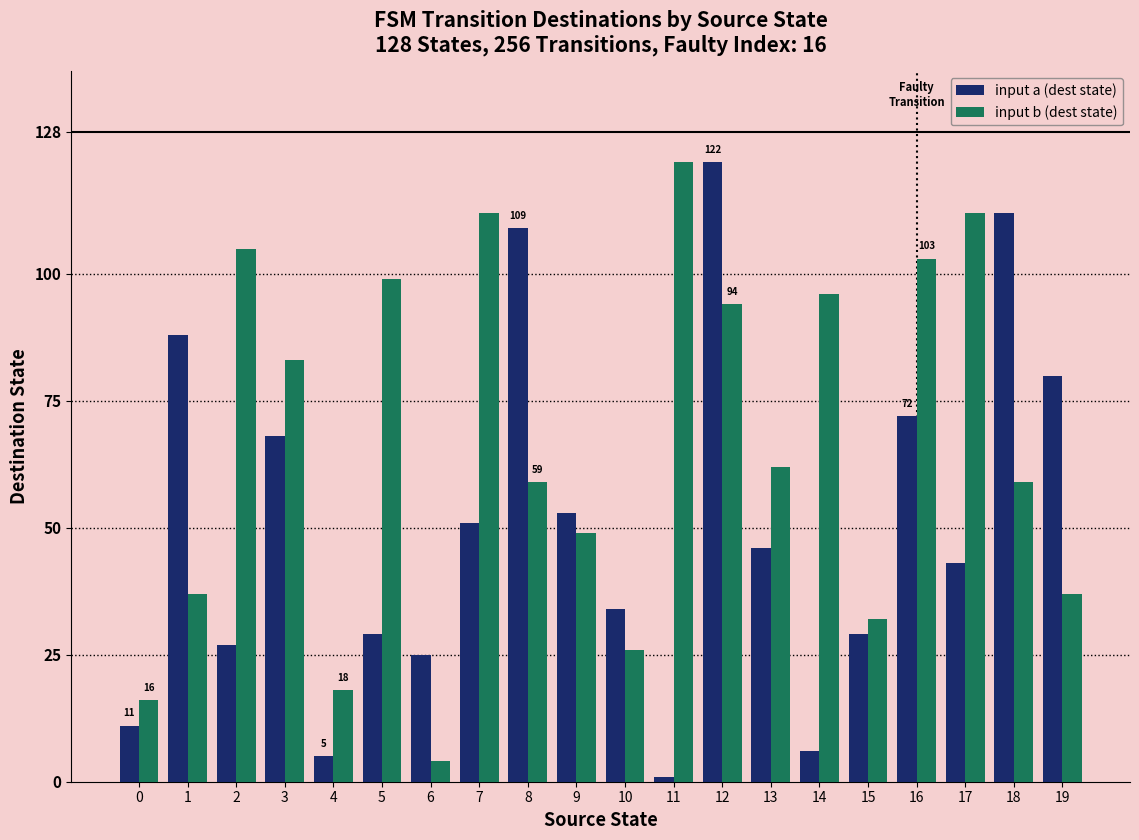

How many data points does each series have?

20